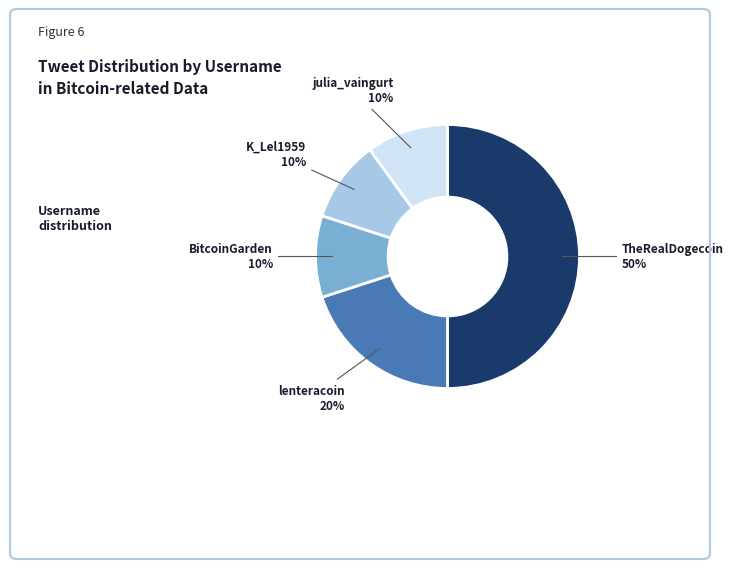

How many slices are in this pie chart?

5